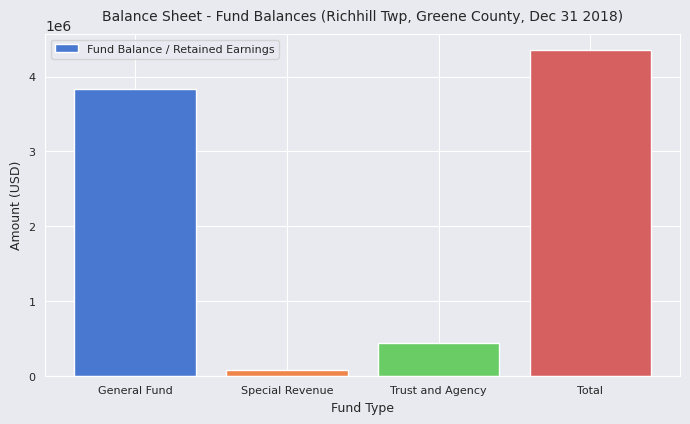

What is the minimum value shown in the chart?

77919